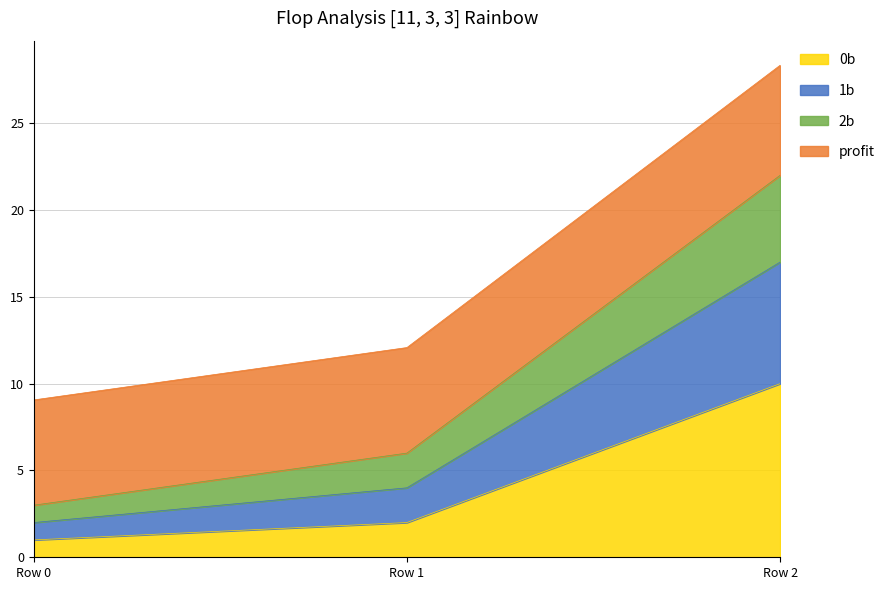

What is the average value of the 0b series?

4.3